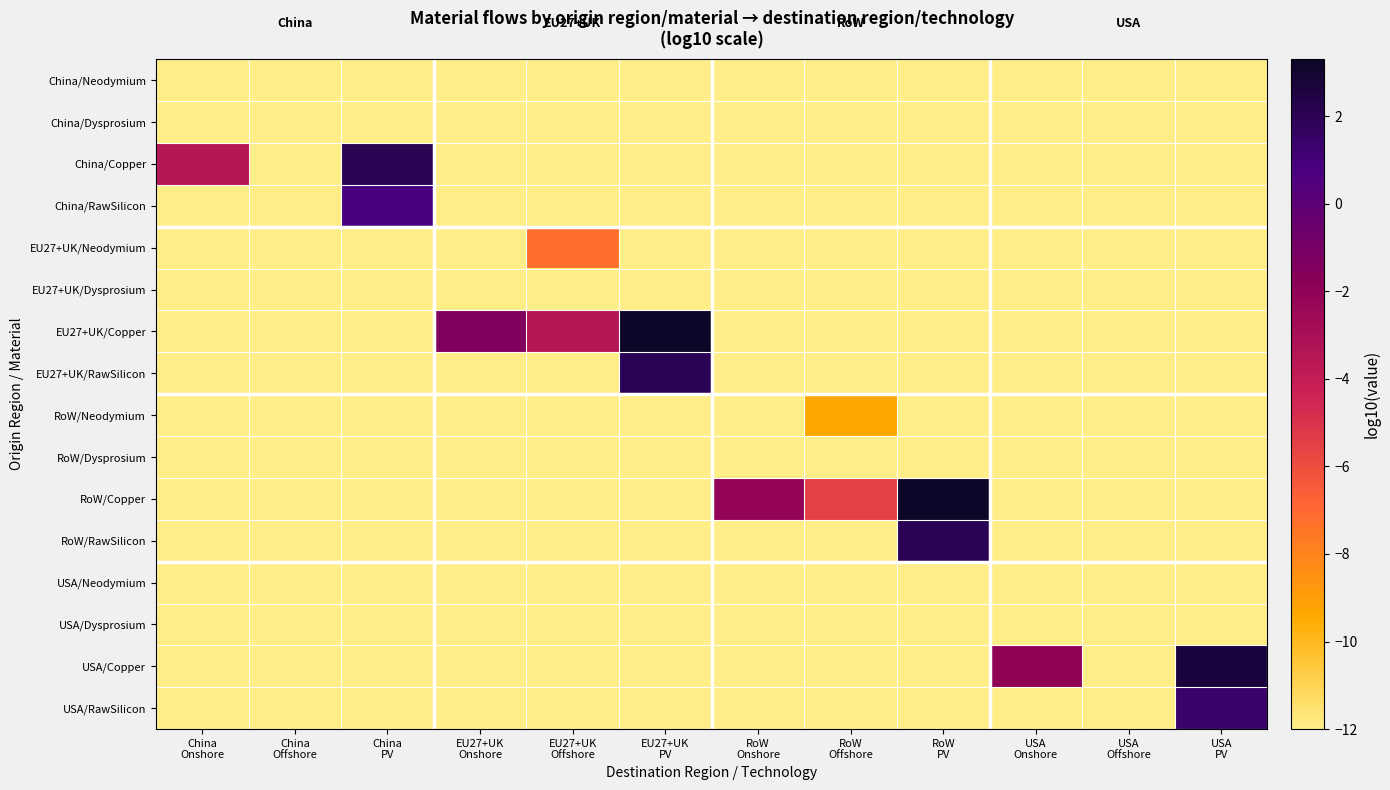

Reading left to right, what are all the values shown in this chart?

China/Neodymium: China
Onshore=-12.0	China
Offshore=-12.0	China
PV=-12.0	EU27+UK
Onshore=-12.0	EU27+UK
Offshore=-12.0	EU27+UK
PV=-12.0	RoW
Onshore=-12.0	RoW
Offshore=-12.0	RoW
PV=-12.0	USA
Onshore=-12.0	USA
Offshore=-12.0	USA
PV=-12.0
China/Dysprosium: China
Onshore=-12.0	China
Offshore=-12.0	China
PV=-12.0	EU27+UK
Onshore=-12.0	EU27+UK
Offshore=-12.0	EU27+UK
PV=-12.0	RoW
Onshore=-12.0	RoW
Offshore=-12.0	RoW
PV=-12.0	USA
Onshore=-12.0	USA
Offshore=-12.0	USA
PV=-12.0
China/Copper: China
Onshore=-3.5	China
Offshore=-12.0	China
PV=2.1	EU27+UK
Onshore=-12.0	EU27+UK
Offshore=-12.0	EU27+UK
PV=-12.0	RoW
Onshore=-12.0	RoW
Offshore=-12.0	RoW
PV=-12.0	USA
Onshore=-12.0	USA
Offshore=-12.0	USA
PV=-12.0
China/RawSilicon: China
Onshore=-12.0	China
Offshore=-12.0	China
PV=0.8	EU27+UK
Onshore=-12.0	EU27+UK
Offshore=-12.0	EU27+UK
PV=-12.0	RoW
Onshore=-12.0	RoW
Offshore=-12.0	RoW
PV=-12.0	USA
Onshore=-12.0	USA
Offshore=-12.0	USA
PV=-12.0
EU27+UK/Neodymium: China
Onshore=-12.0	China
Offshore=-12.0	China
PV=-12.0	EU27+UK
Onshore=-12.0	EU27+UK
Offshore=-7.3	EU27+UK
PV=-12.0	RoW
Onshore=-12.0	RoW
Offshore=-12.0	RoW
PV=-12.0	USA
Onshore=-12.0	USA
Offshore=-12.0	USA
PV=-12.0
EU27+UK/Dysprosium: China
Onshore=-12.0	China
Offshore=-12.0	China
PV=-12.0	EU27+UK
Onshore=-12.0	EU27+UK
Offshore=-12.0	EU27+UK
PV=-12.0	RoW
Onshore=-12.0	RoW
Offshore=-12.0	RoW
PV=-12.0	USA
Onshore=-12.0	USA
Offshore=-12.0	USA
PV=-12.0
EU27+UK/Copper: China
Onshore=-12.0	China
Offshore=-12.0	China
PV=-12.0	EU27+UK
Onshore=-1.5	EU27+UK
Offshore=-3.5	EU27+UK
PV=3.3	RoW
Onshore=-12.0	RoW
Offshore=-12.0	RoW
PV=-12.0	USA
Onshore=-12.0	USA
Offshore=-12.0	USA
PV=-12.0
EU27+UK/RawSilicon: China
Onshore=-12.0	China
Offshore=-12.0	China
PV=-12.0	EU27+UK
Onshore=-12.0	EU27+UK
Offshore=-12.0	EU27+UK
PV=2.0	RoW
Onshore=-12.0	RoW
Offshore=-12.0	RoW
PV=-12.0	USA
Onshore=-12.0	USA
Offshore=-12.0	USA
PV=-12.0
RoW/Neodymium: China
Onshore=-12.0	China
Offshore=-12.0	China
PV=-12.0	EU27+UK
Onshore=-12.0	EU27+UK
Offshore=-12.0	EU27+UK
PV=-12.0	RoW
Onshore=-12.0	RoW
Offshore=-9.3	RoW
PV=-12.0	USA
Onshore=-12.0	USA
Offshore=-12.0	USA
PV=-12.0
RoW/Dysprosium: China
Onshore=-12.0	China
Offshore=-12.0	China
PV=-12.0	EU27+UK
Onshore=-12.0	EU27+UK
Offshore=-12.0	EU27+UK
PV=-12.0	RoW
Onshore=-12.0	RoW
Offshore=-12.0	RoW
PV=-12.0	USA
Onshore=-12.0	USA
Offshore=-12.0	USA
PV=-12.0
RoW/Copper: China
Onshore=-12.0	China
Offshore=-12.0	China
PV=-12.0	EU27+UK
Onshore=-12.0	EU27+UK
Offshore=-12.0	EU27+UK
PV=-12.0	RoW
Onshore=-2.2	RoW
Offshore=-5.5	RoW
PV=3.3	USA
Onshore=-12.0	USA
Offshore=-12.0	USA
PV=-12.0
RoW/RawSilicon: China
Onshore=-12.0	China
Offshore=-12.0	China
PV=-12.0	EU27+UK
Onshore=-12.0	EU27+UK
Offshore=-12.0	EU27+UK
PV=-12.0	RoW
Onshore=-12.0	RoW
Offshore=-12.0	RoW
PV=2.0	USA
Onshore=-12.0	USA
Offshore=-12.0	USA
PV=-12.0
USA/Neodymium: China
Onshore=-12.0	China
Offshore=-12.0	China
PV=-12.0	EU27+UK
Onshore=-12.0	EU27+UK
Offshore=-12.0	EU27+UK
PV=-12.0	RoW
Onshore=-12.0	RoW
Offshore=-12.0	RoW
PV=-12.0	USA
Onshore=-12.0	USA
Offshore=-12.0	USA
PV=-12.0
USA/Dysprosium: China
Onshore=-12.0	China
Offshore=-12.0	China
PV=-12.0	EU27+UK
Onshore=-12.0	EU27+UK
Offshore=-12.0	EU27+UK
PV=-12.0	RoW
Onshore=-12.0	RoW
Offshore=-12.0	RoW
PV=-12.0	USA
Onshore=-12.0	USA
Offshore=-12.0	USA
PV=-12.0
USA/Copper: China
Onshore=-12.0	China
Offshore=-12.0	China
PV=-12.0	EU27+UK
Onshore=-12.0	EU27+UK
Offshore=-12.0	EU27+UK
PV=-12.0	RoW
Onshore=-12.0	RoW
Offshore=-12.0	RoW
PV=-12.0	USA
Onshore=-2.0	USA
Offshore=-12.0	USA
PV=2.7
USA/RawSilicon: China
Onshore=-12.0	China
Offshore=-12.0	China
PV=-12.0	EU27+UK
Onshore=-12.0	EU27+UK
Offshore=-12.0	EU27+UK
PV=-12.0	RoW
Onshore=-12.0	RoW
Offshore=-12.0	RoW
PV=-12.0	USA
Onshore=-12.0	USA
Offshore=-12.0	USA
PV=1.4